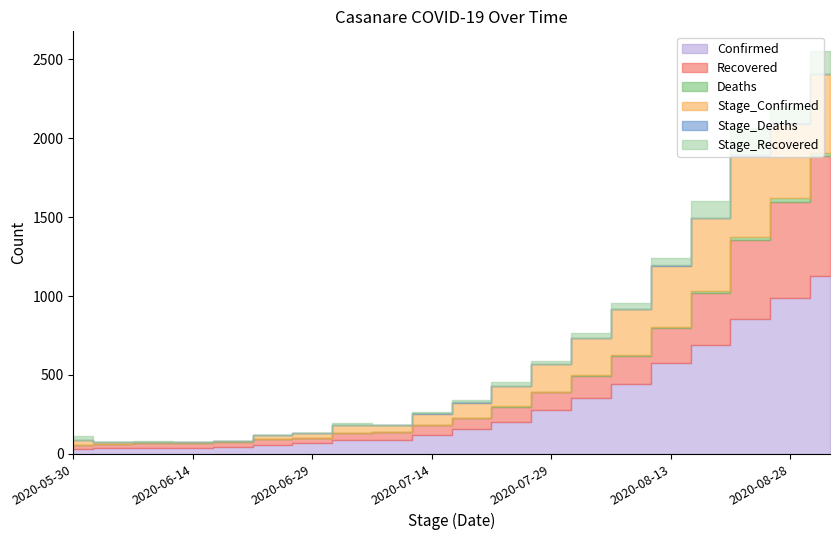

How many lines are shown in the chart?

6